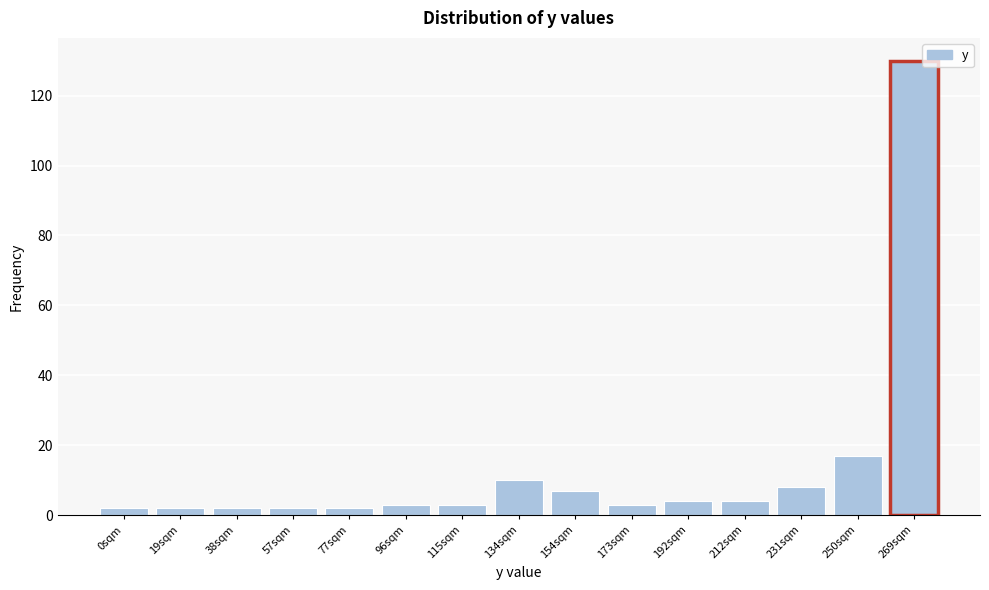

Reading left to right, extract all data points from this chart.

2	2	2	2	2	3	3	10	7	3	4	4	8	17	130